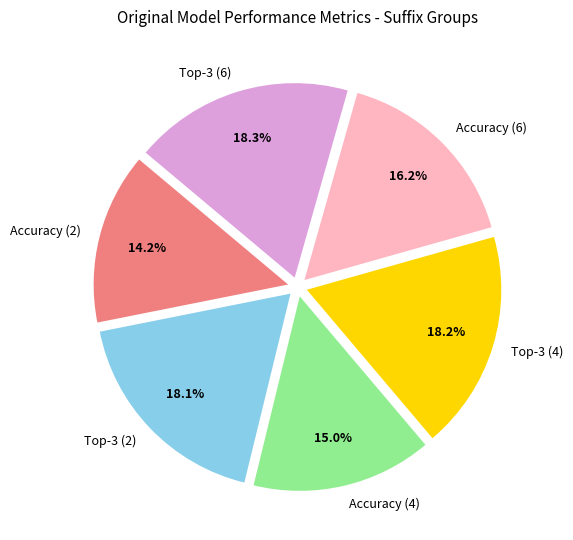

To the nearest percent, what is the average slice percentage?

17%